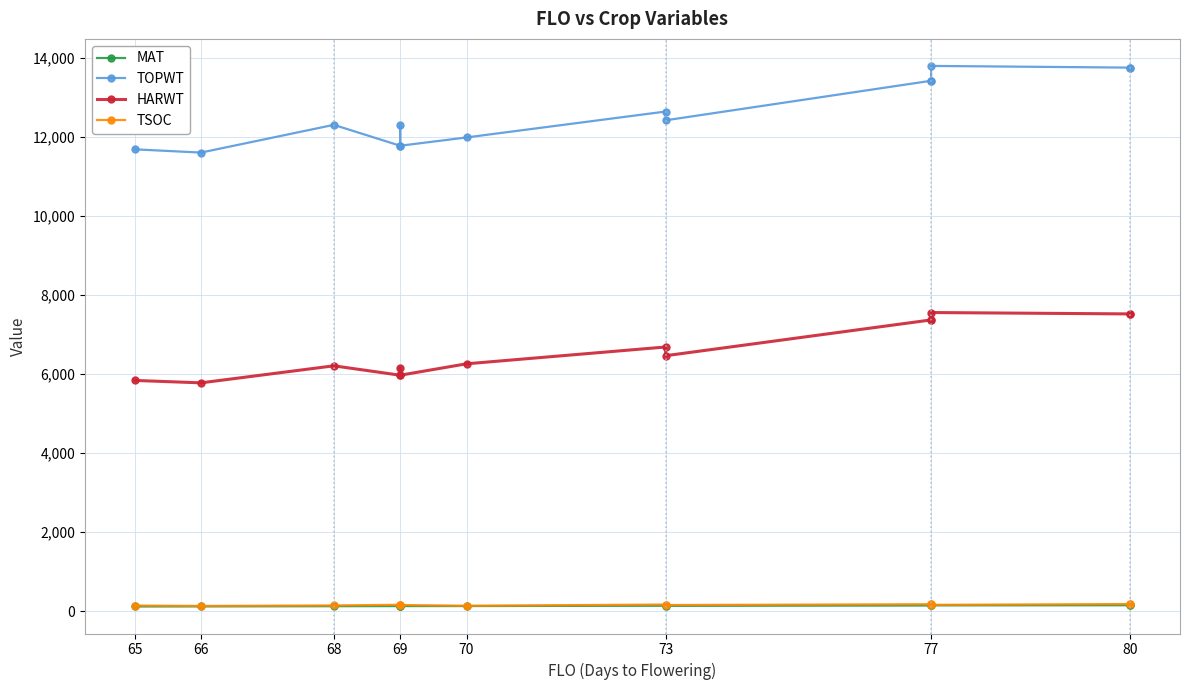

What is the value of the TSOC point at the 1st from the left?

141